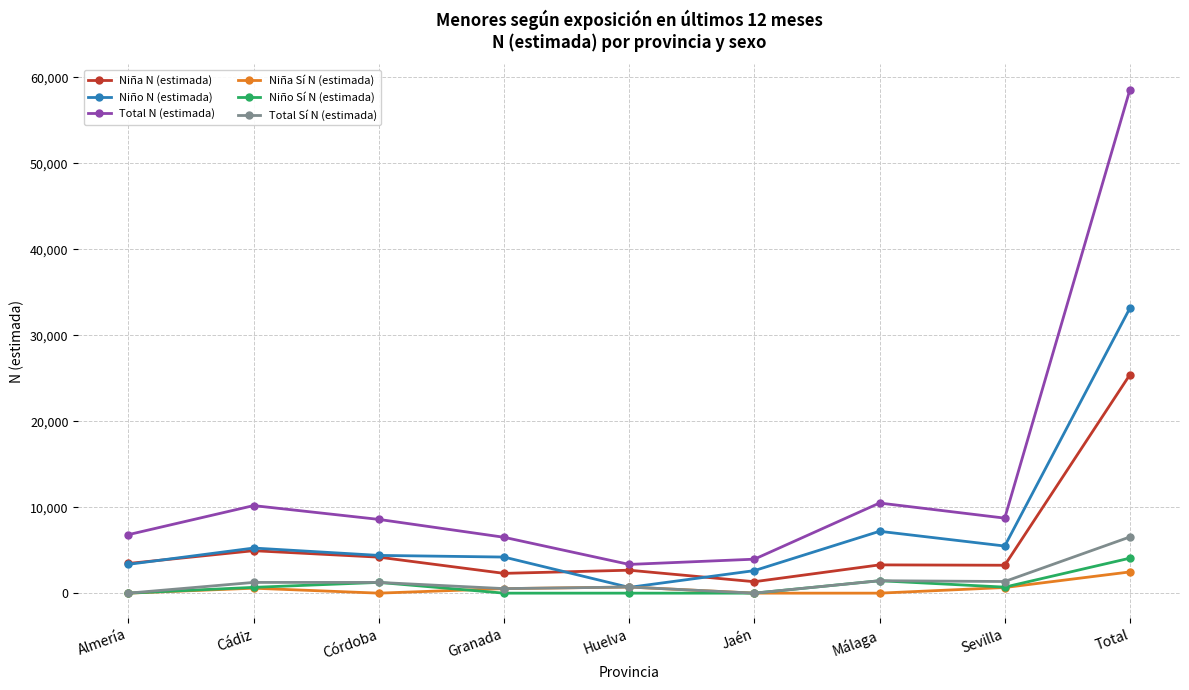

What is the label of the 6th point from the left?

Jaén